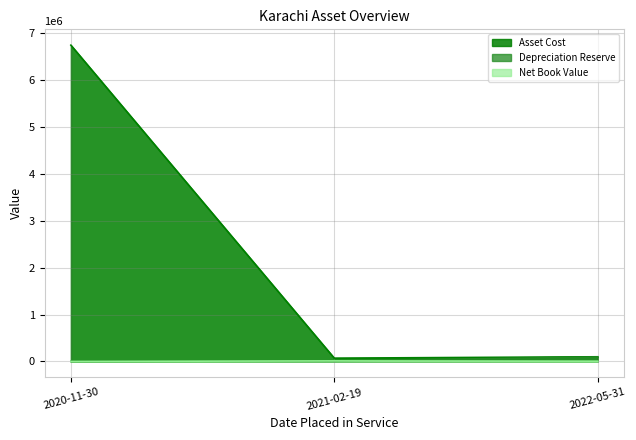

What is the difference between the Net Book Value values at 2021-02-19 and 2022-05-31?

6157.0